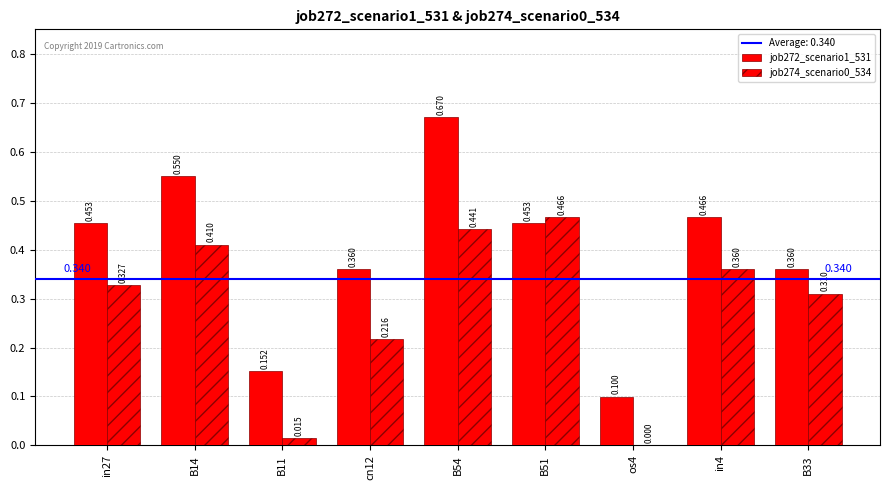

List the labels in order of job274_scenario0_534 value, largest first.

B51, B54, B14, in4, in27, B33, cn12, B11, os4